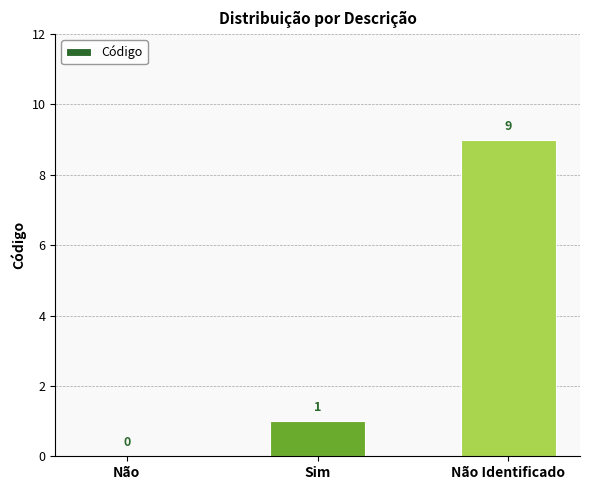

Count the number of categories in the chart.

3